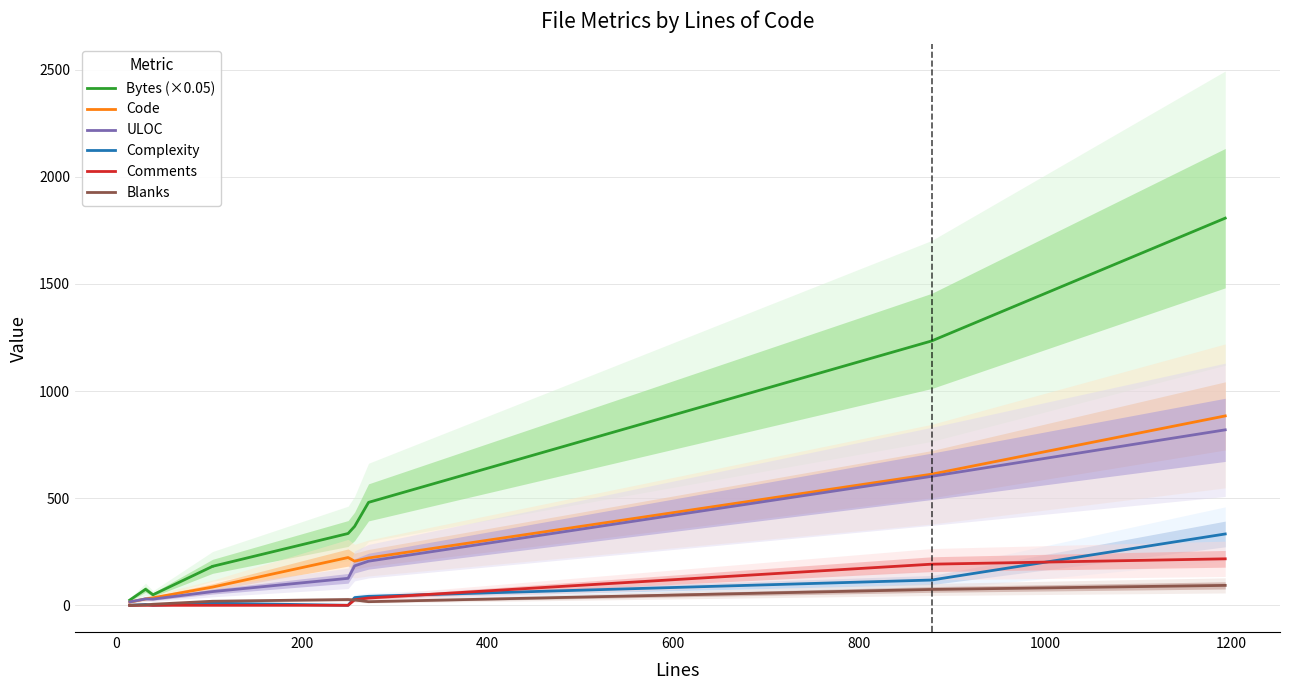

Is this an area chart (filled region under the line)?

No